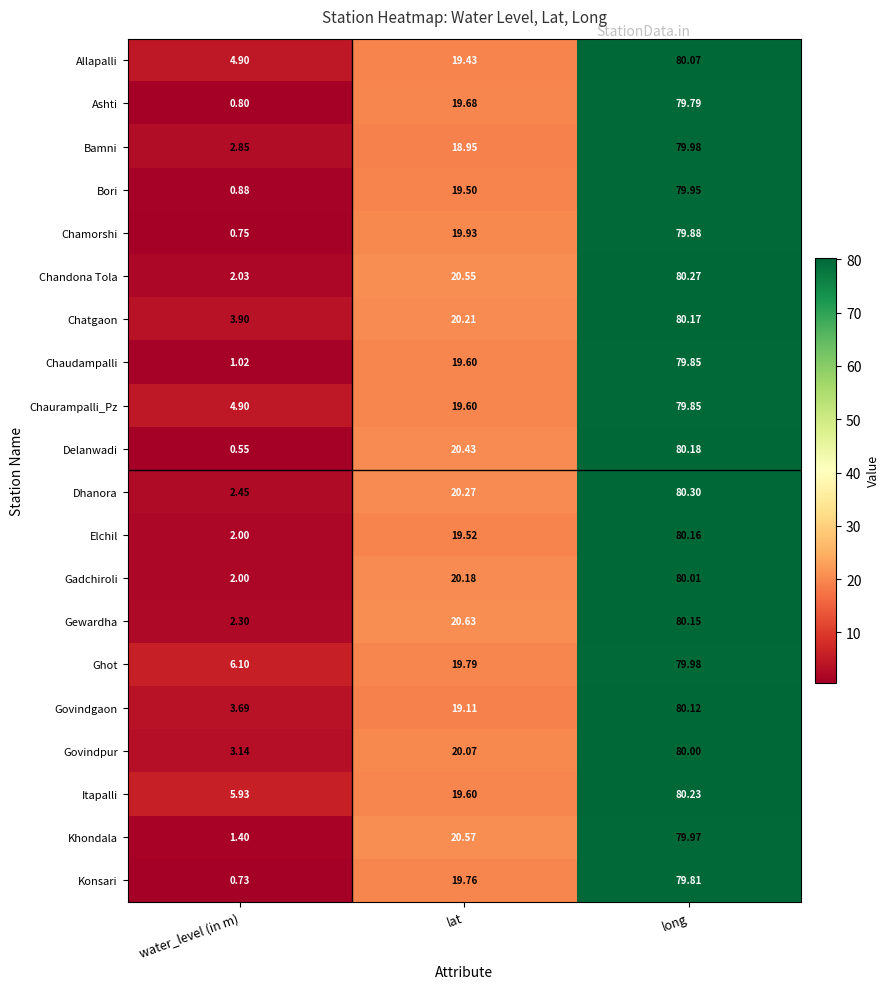

How many distinct data groups are displayed?

20